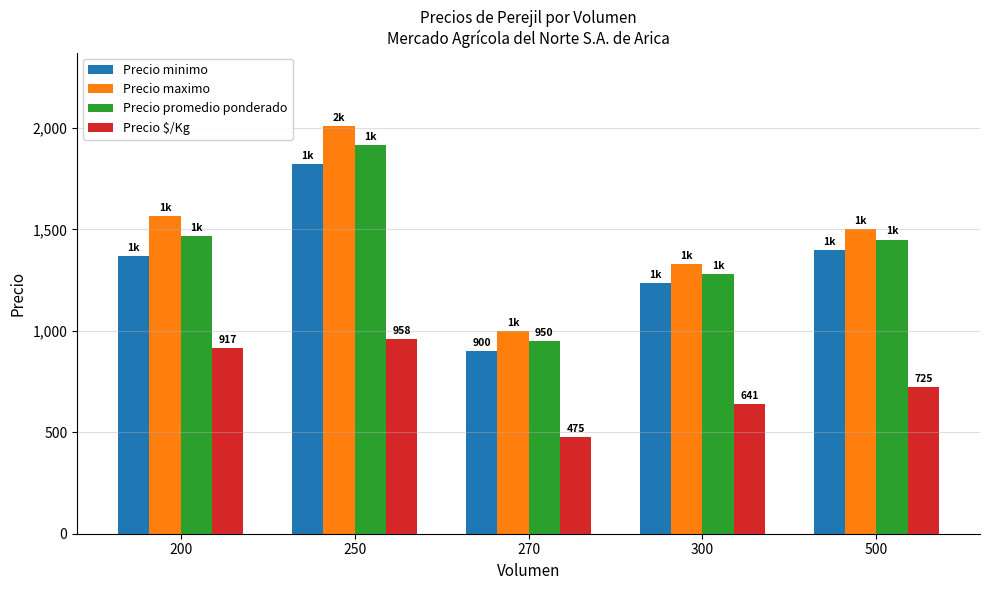

Reading left to right, extract all data points from this chart.

Precio minimo: 200=1367	250=1820	270=900	300=1236	500=1400
Precio maximo: 200=1567	250=2010	270=1000	300=1329	500=1500
Precio promedio ponderado: 200=1467	250=1915	270=950	300=1282	500=1450
Precio $/Kg: 200=917	250=958	270=475	300=641	500=725